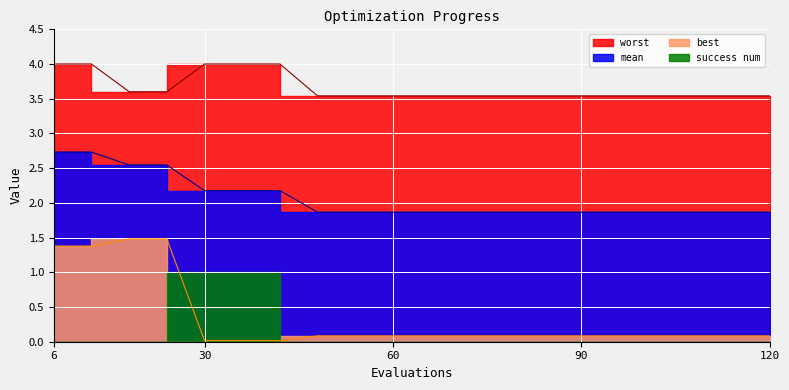

Which series has the largest range (max minus min)?

best